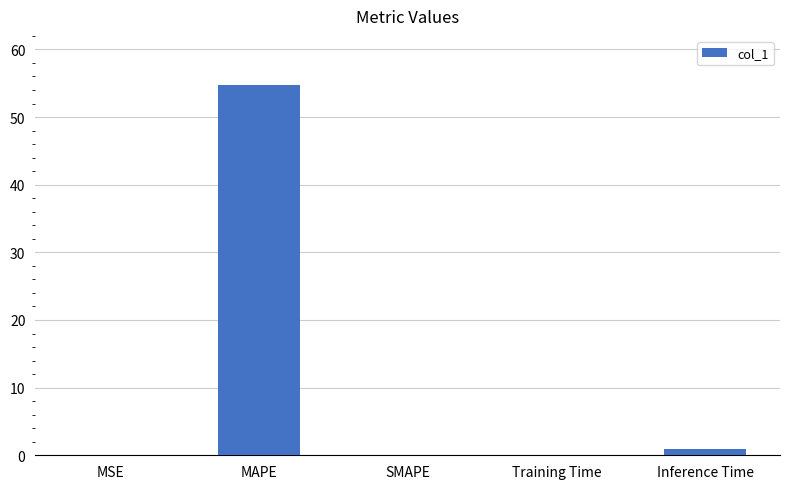

Which label corresponds to the largest value in the chart?

MAPE